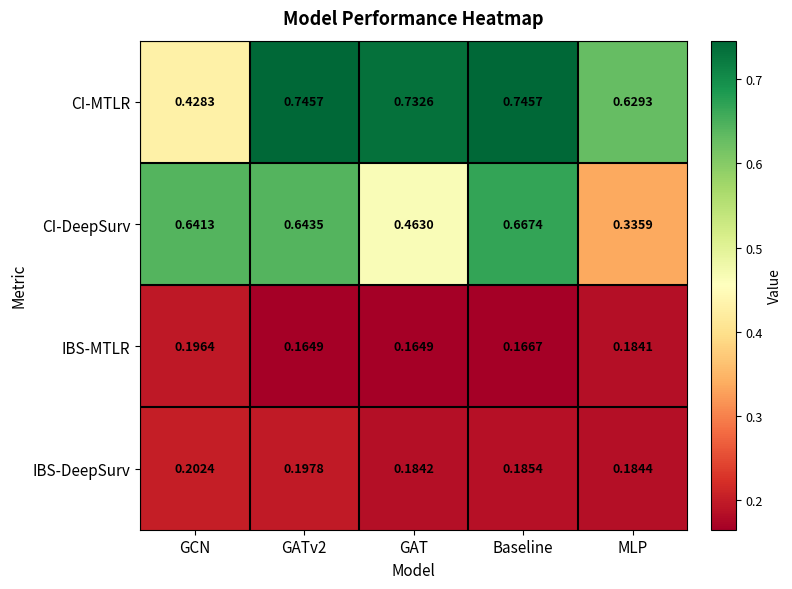

How many series are shown in this chart?

4